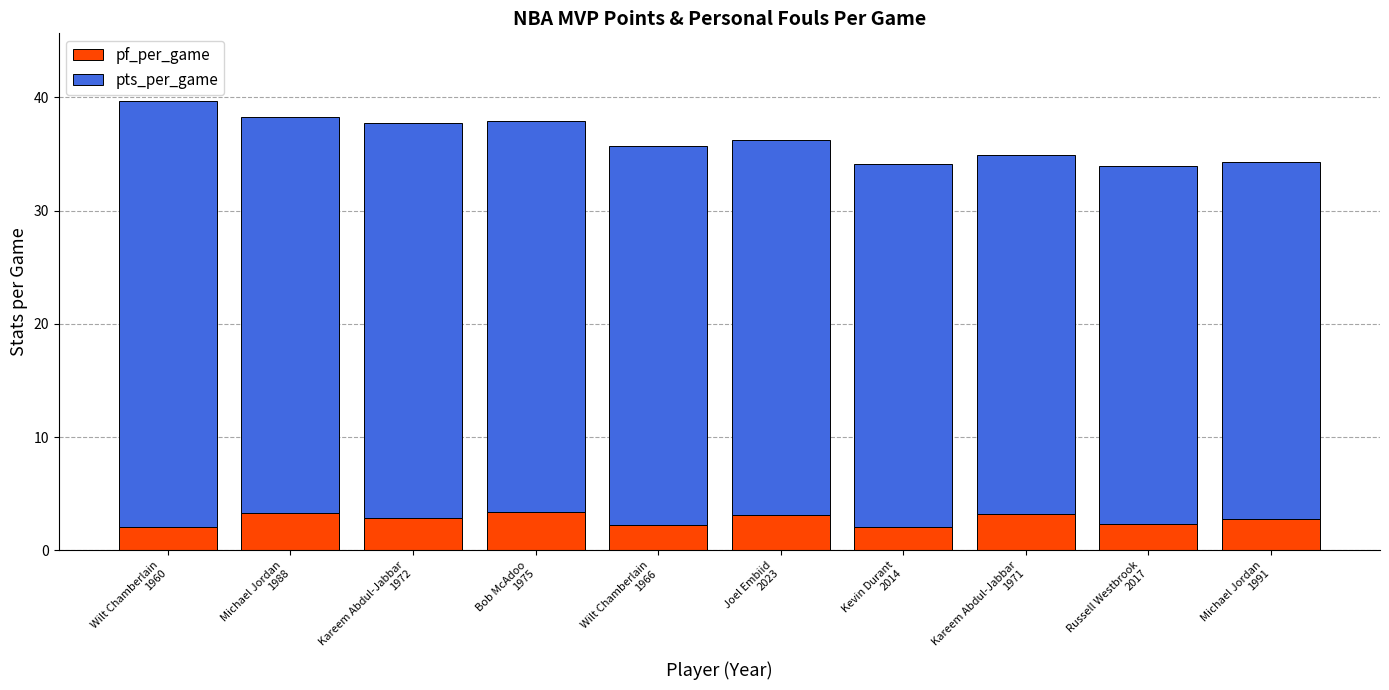

What is the average value of the pf_per_game series?

2.7